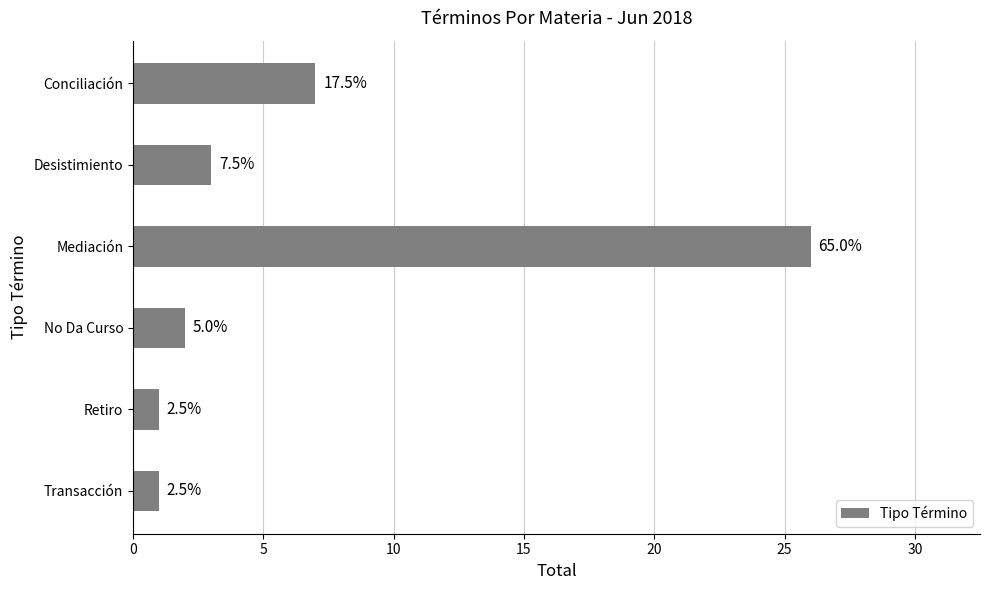

What is the smallest value displayed?

1